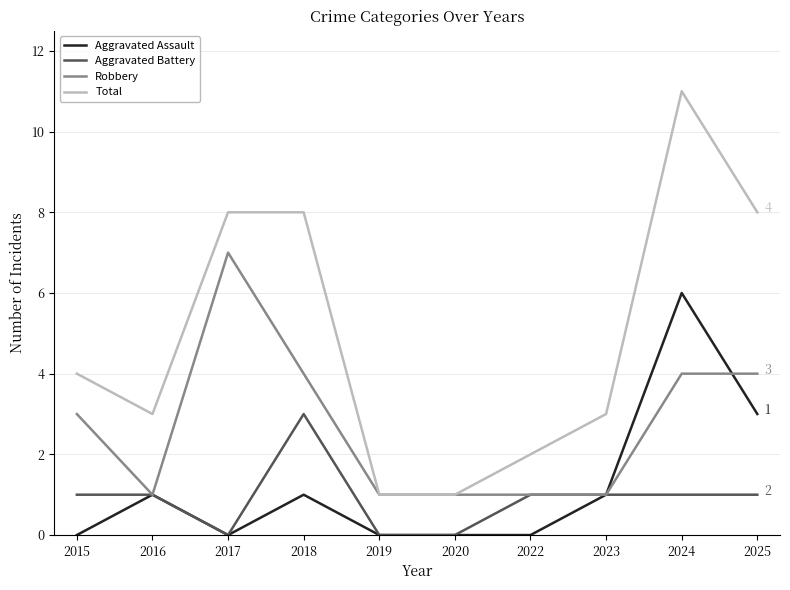

What is the sum of all Total values?

49